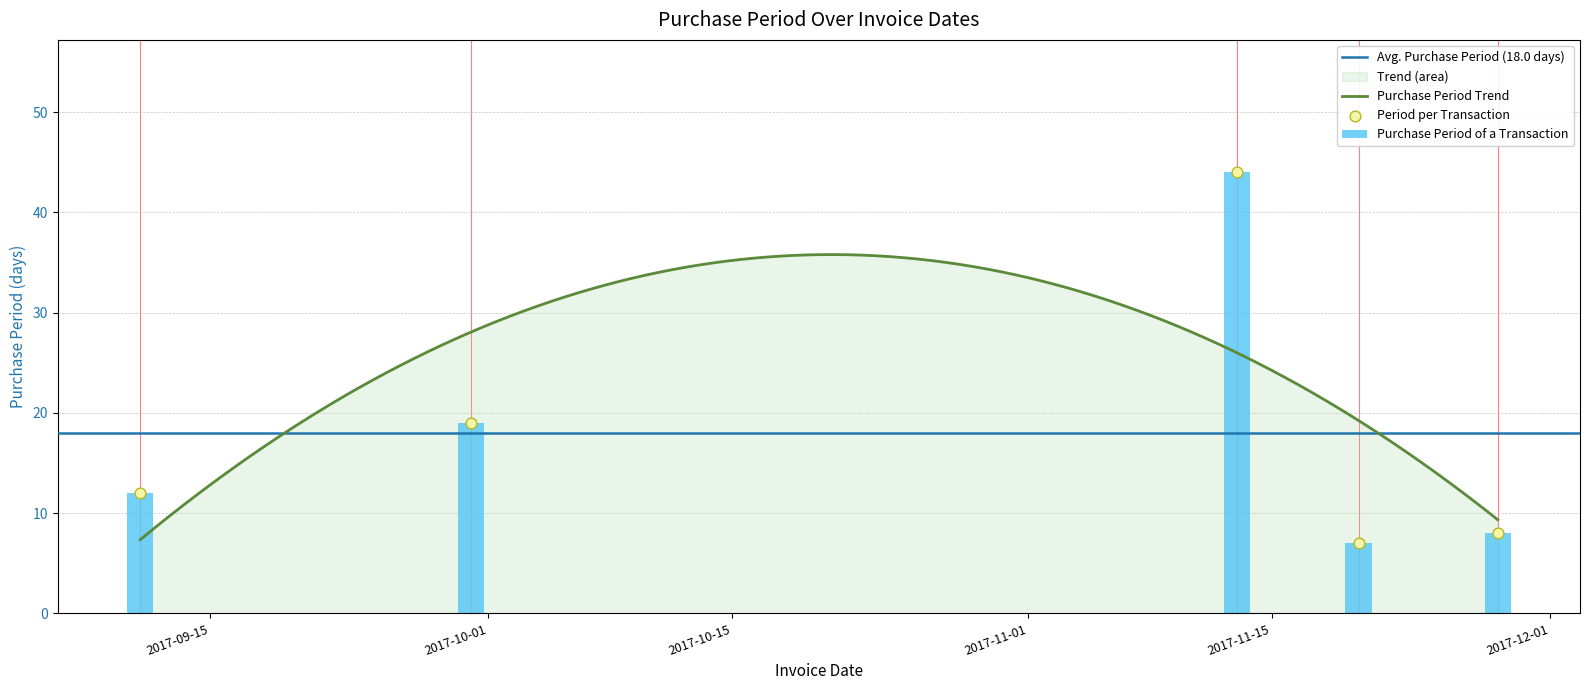

What is the change in value from 2017-09-11 to 2017-11-20?

-5